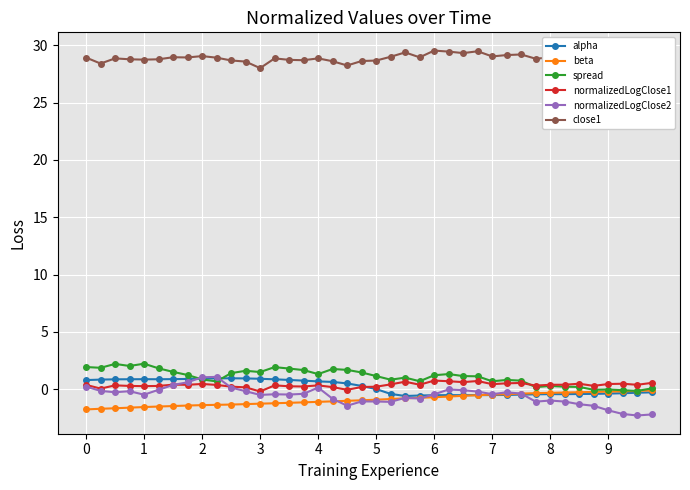

True or false: close1 and normalizedLogClose2 intersect in this chart.

False